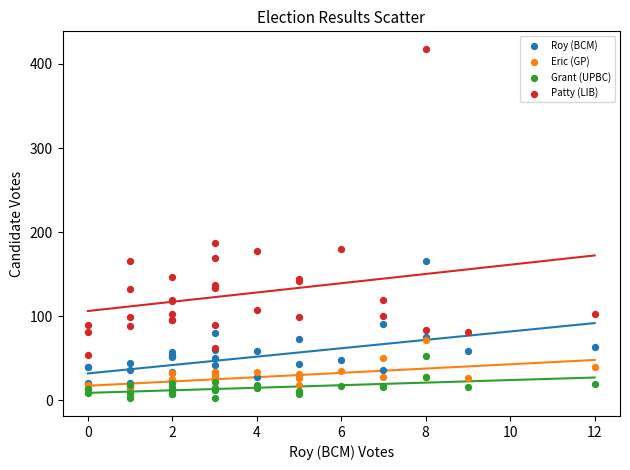

Which series has the widest spread of Y values?

Patty (LIB)